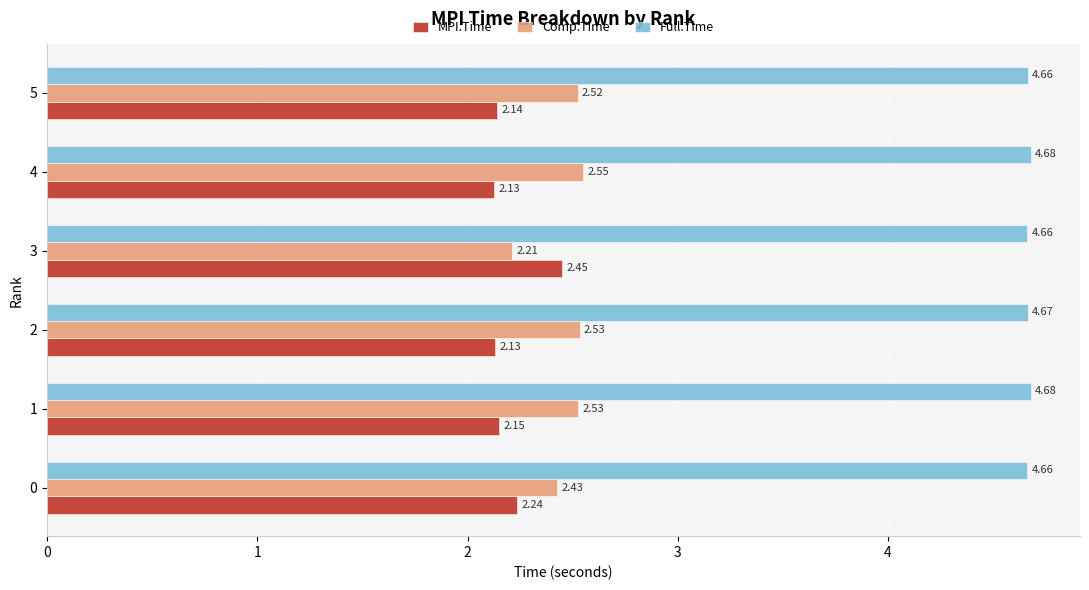

What is the difference between the maximum and minimum values in the Comp.Time series?

0.3